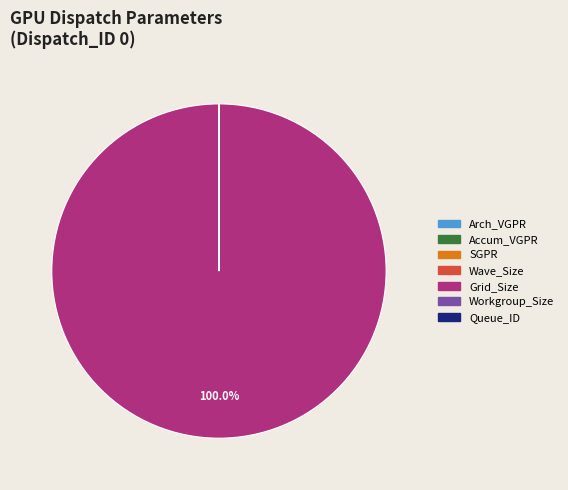

Is there a majority slice in this chart?

Yes